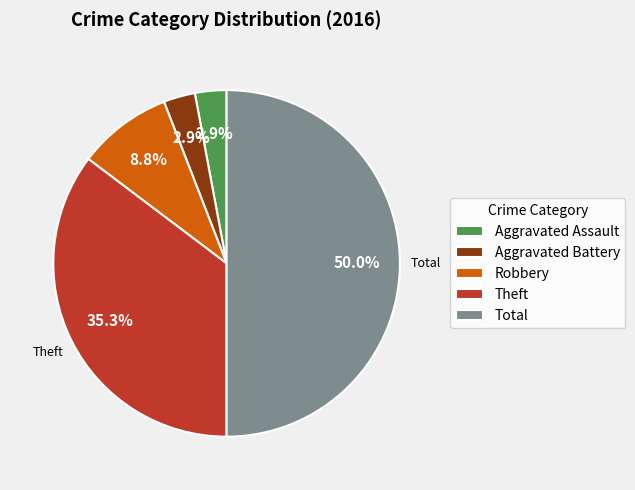

What percentage is the Aggravated Battery slice, to the nearest percent?

3%